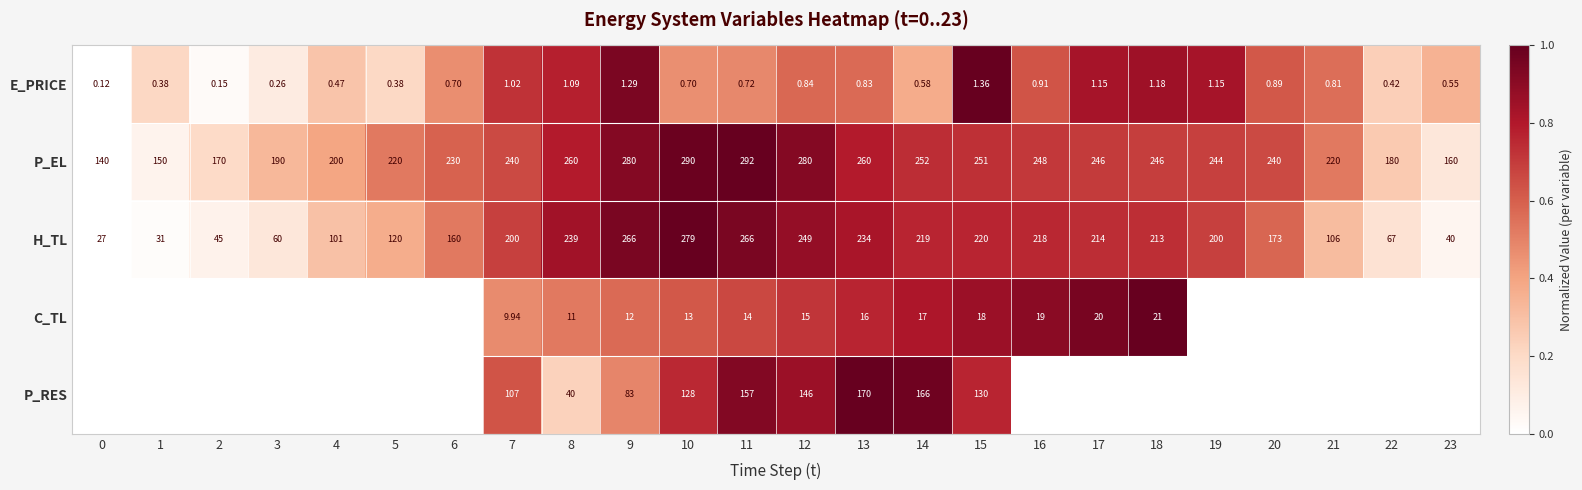

Between 5 and 11, which is larger?

11